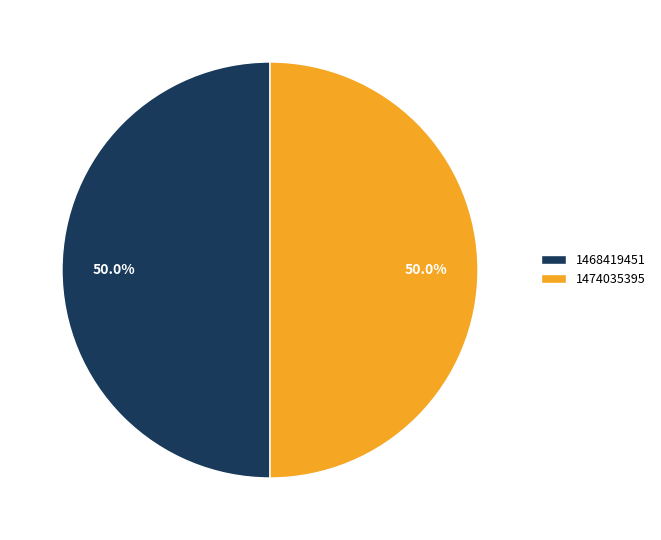

What is the ratio of the value at 1468419451 to the value at 1474035395?

1.0